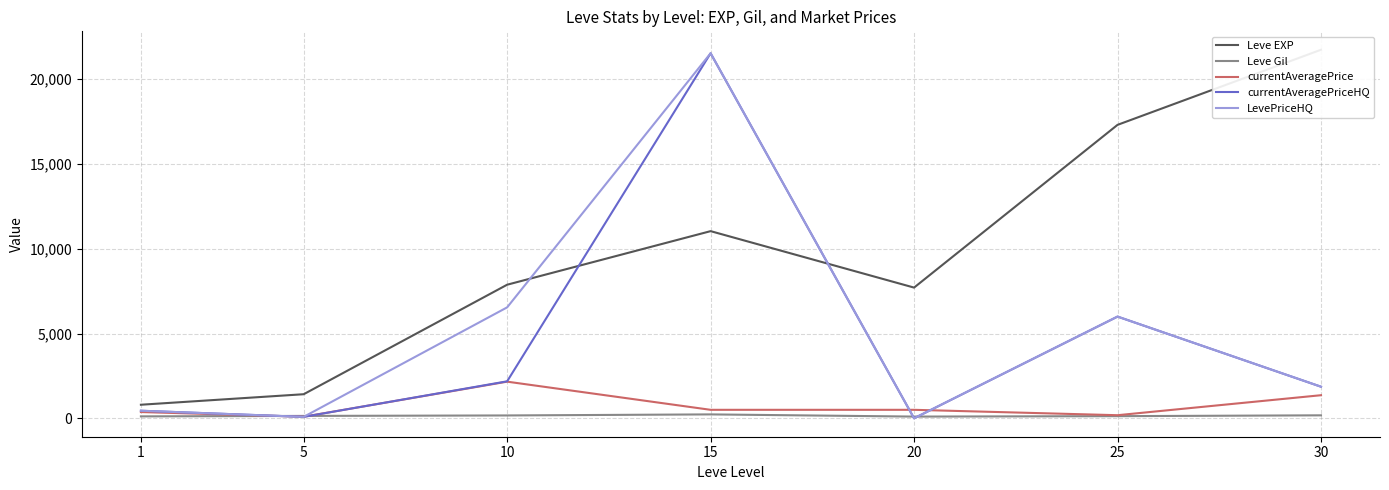

What is the sum of all currentAveragePrice values?

5166.5